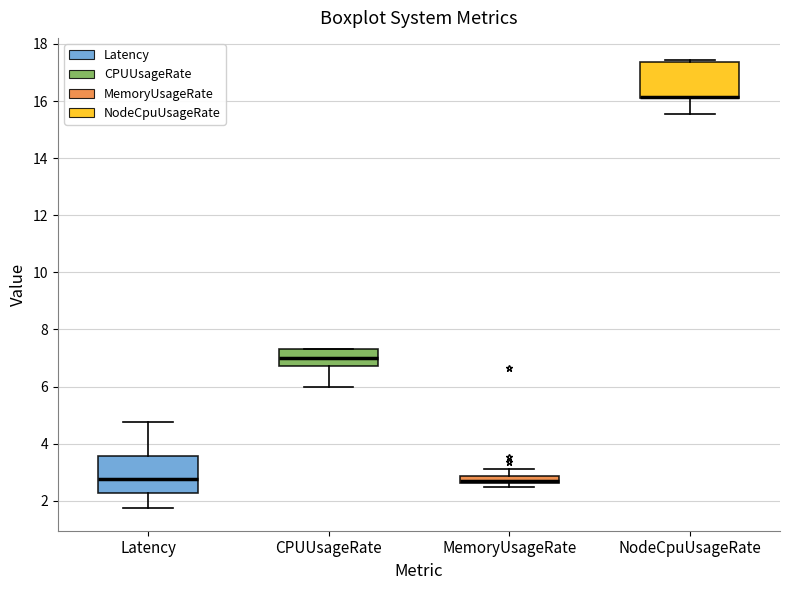

Where does the upper whisker of the box for MemoryUsageRate end on the y-axis? The values are not printed on the chart, so give them approximately, as read against the axis.

3.0